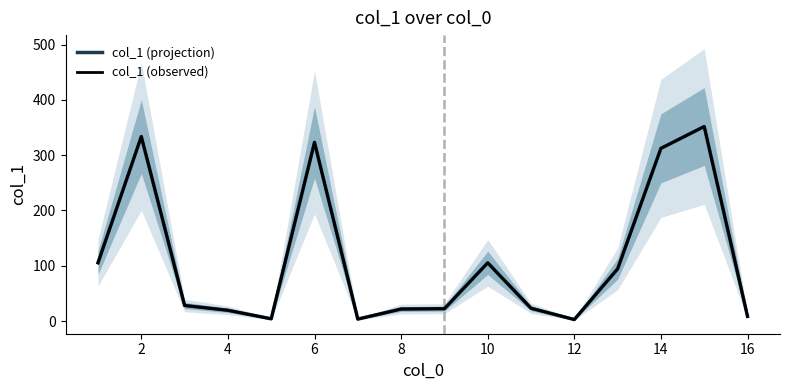

Between 8 and 18, which is larger?

18